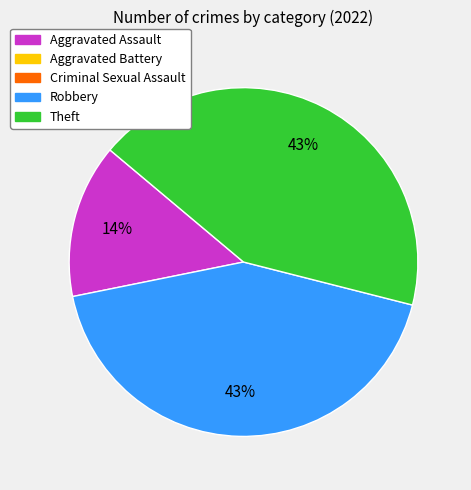

Does any single category account for the majority?

No